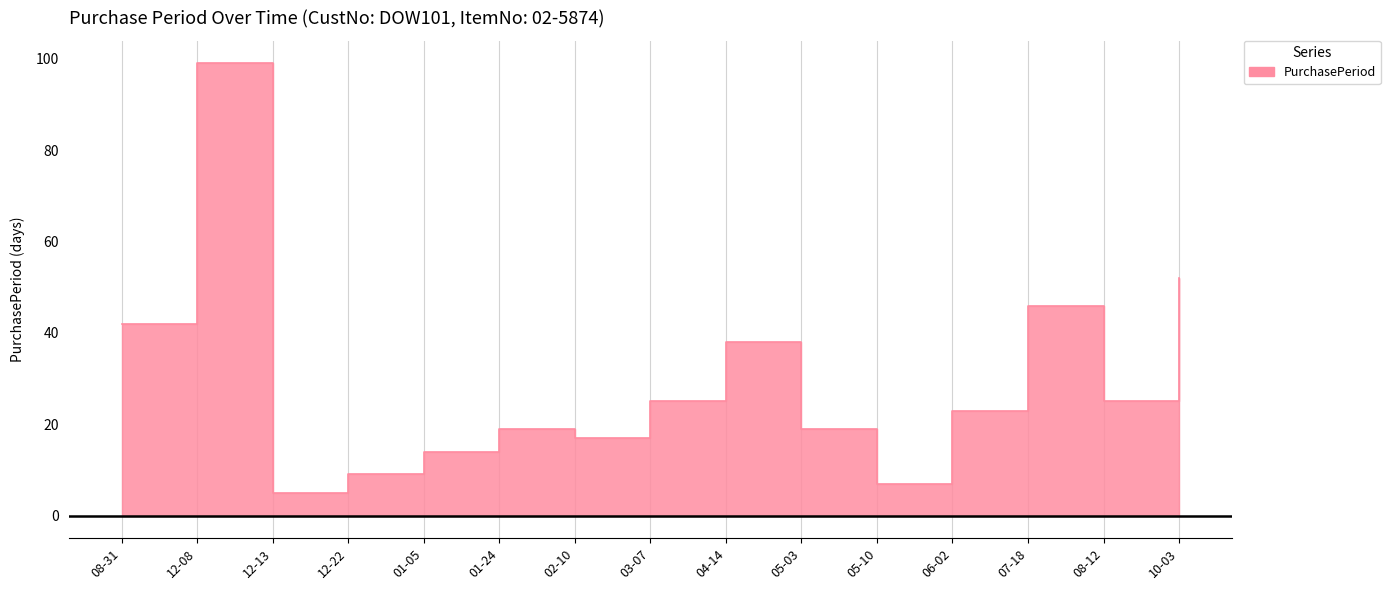

List the labels in order of value, smallest first.

12-13, 05-10, 12-22, 01-05, 02-10, 01-24, 05-03, 06-02, 03-07, 08-12, 04-14, 08-31, 07-18, 10-03, 12-08